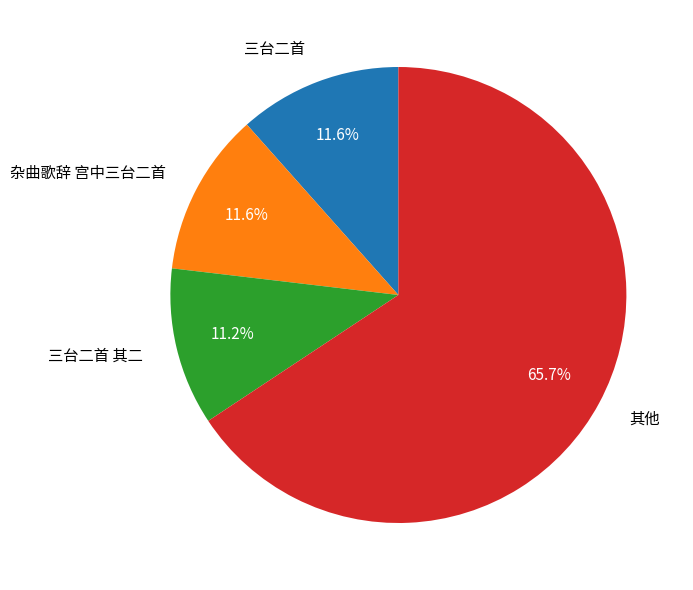

What is the largest slice in the pie chart?

其他